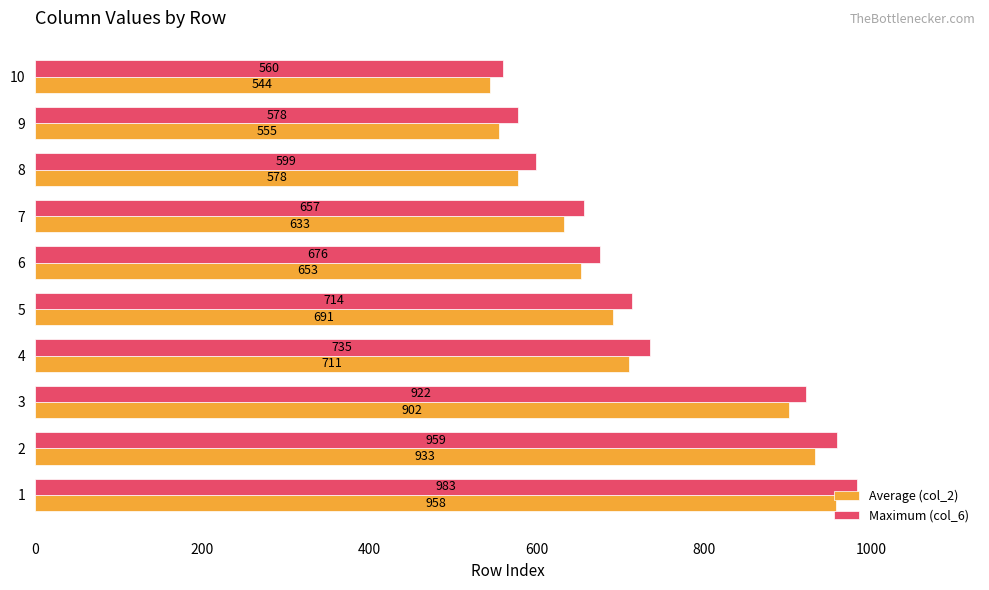

Which series changed the most between 1 and 10?

Maximum (col_6)